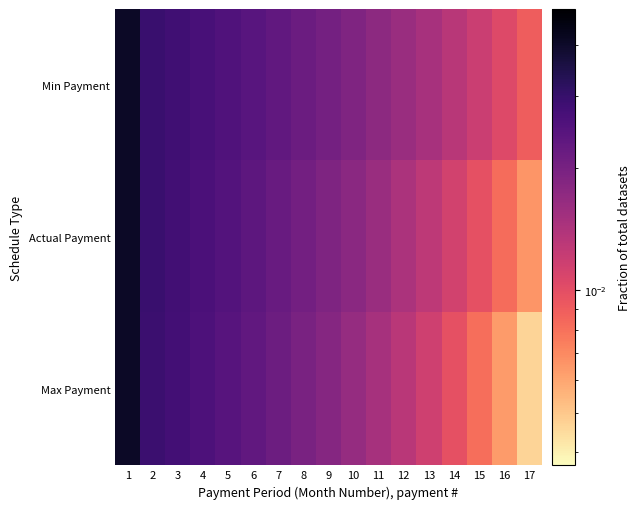

Rank the series by their average value, from highest to lowest.

Min Payment, Actual Payment, Max Payment